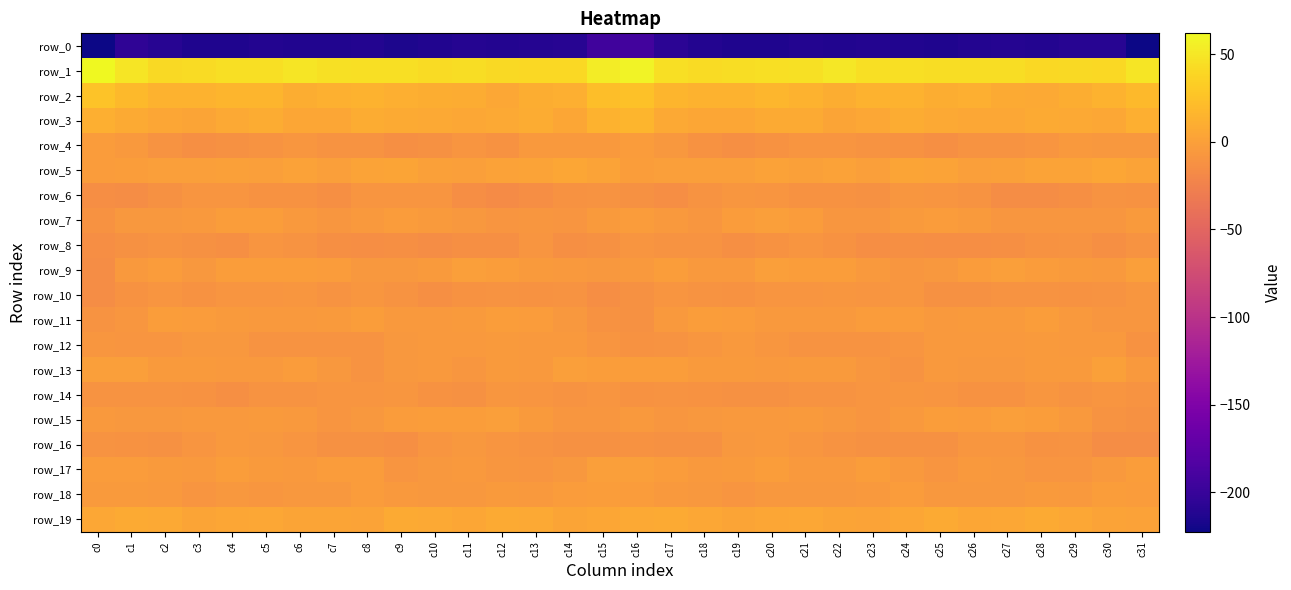

Is it true that row_3 equals 3.2 at c10?

False